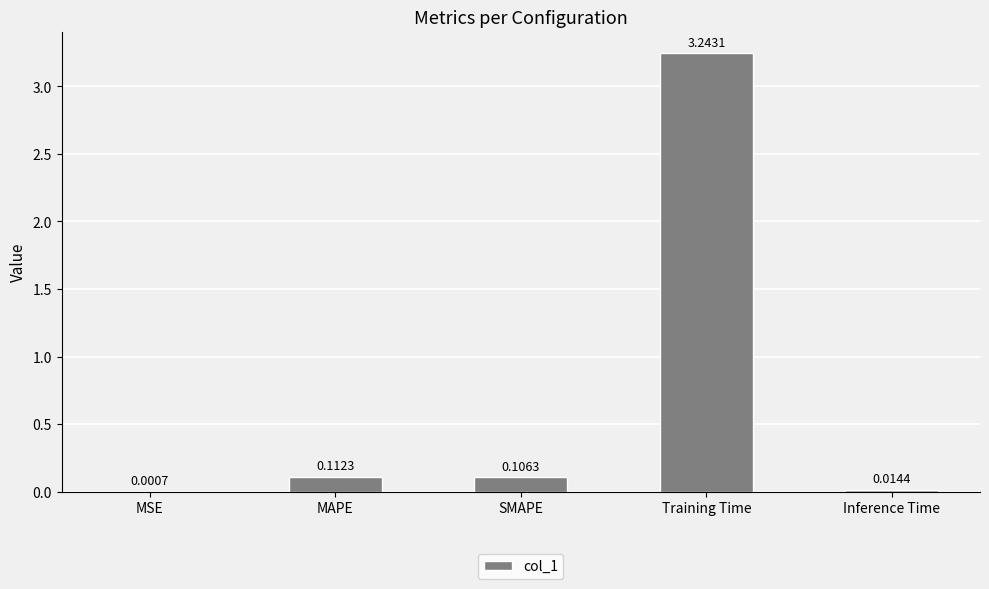

What is the sum of the values at Inference Time and Training Time?

3.3